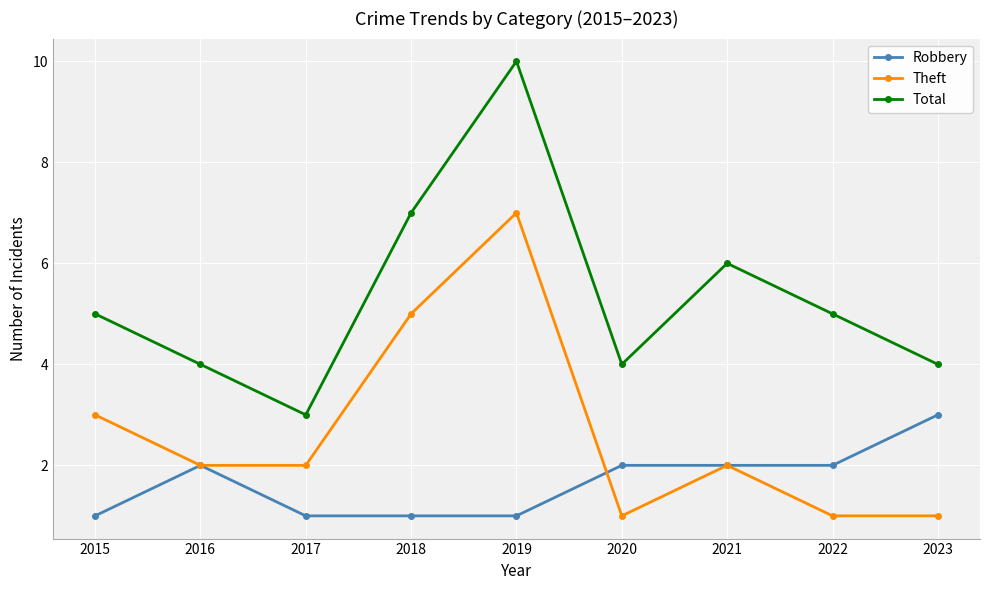

List the series in order of their overall mean, lowest first.

Robbery, Theft, Total